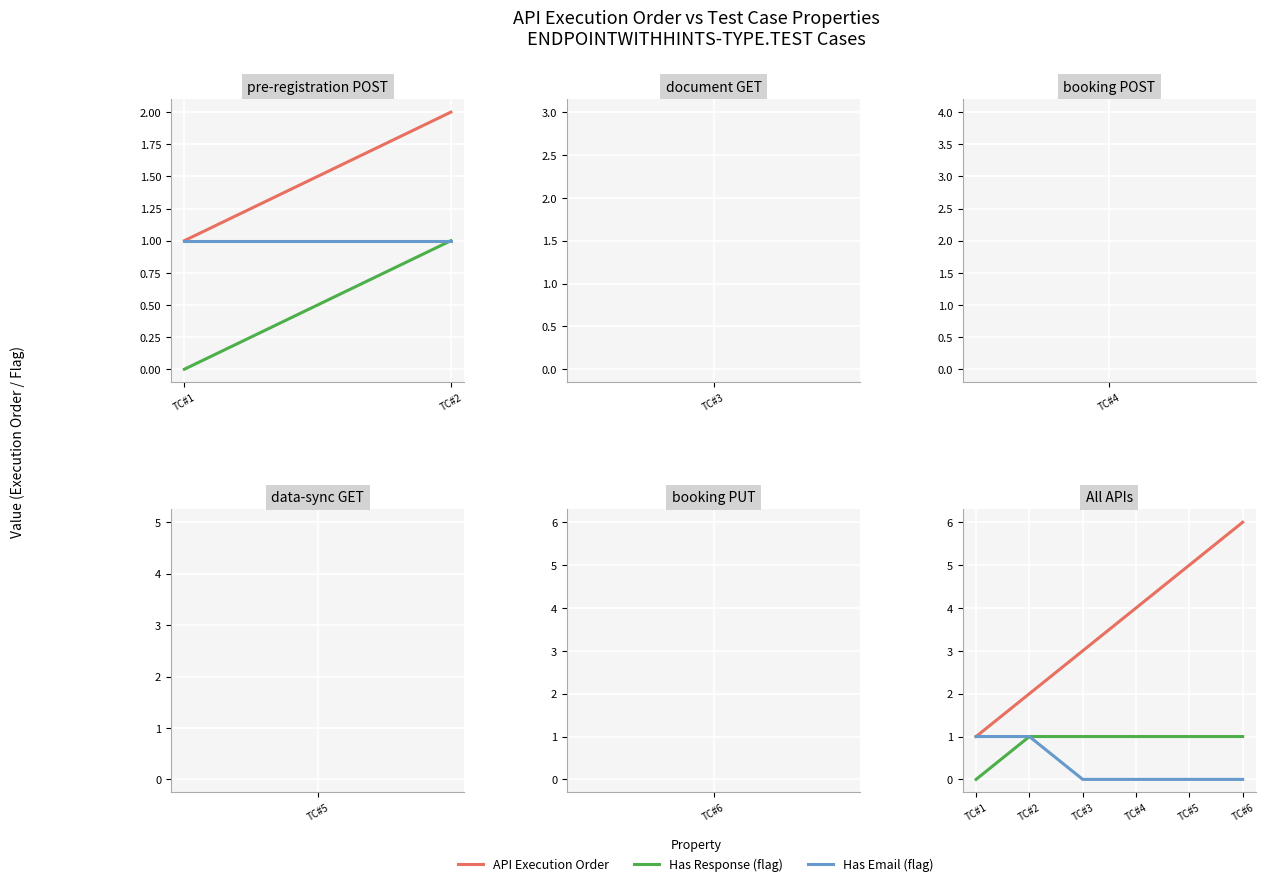

What is the difference between the maximum and second lowest values in the Has Email (flag) series?

1